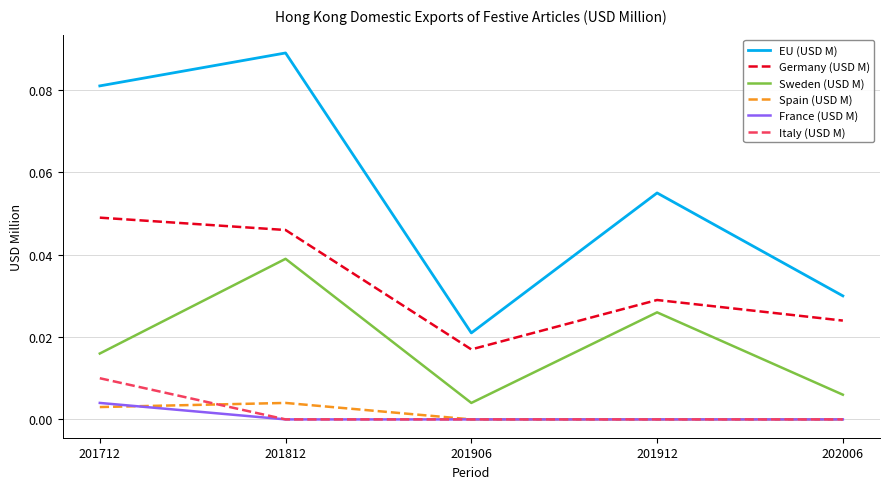

Which series has the widest spread of values?

EU (USD M)